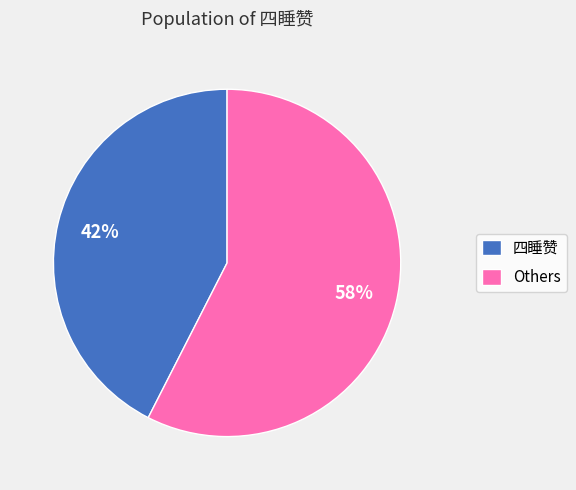

To the nearest percent, what portion does 四睡赞 represent?

42%